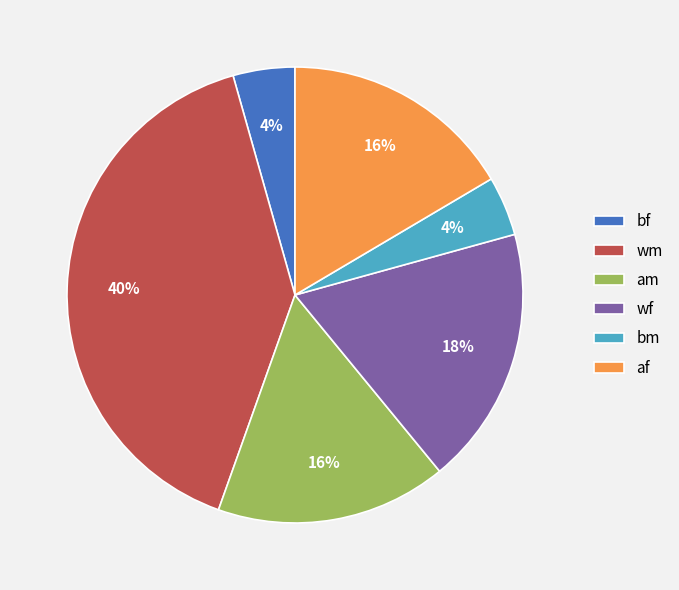

Which has a higher value, am or bm?

am